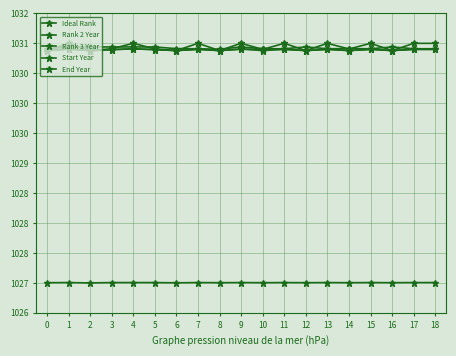

True or false: End Year and Ideal Rank cross at least once.

False